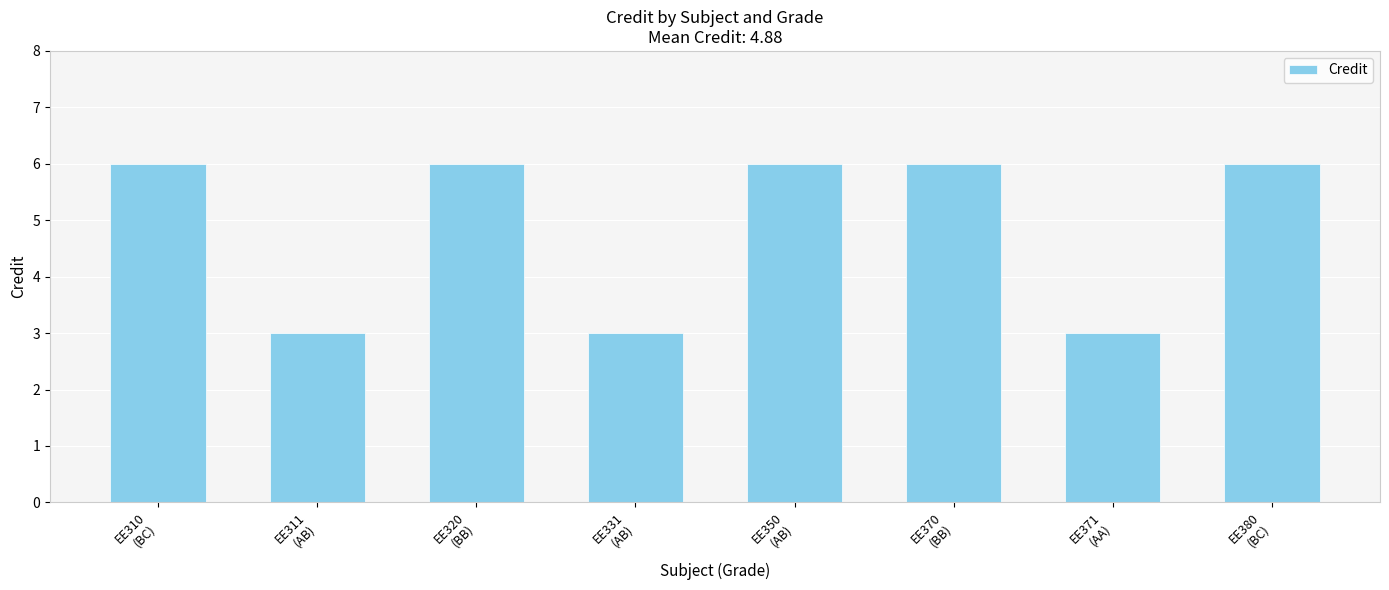

What is the value of the 5th bar from the left?

6